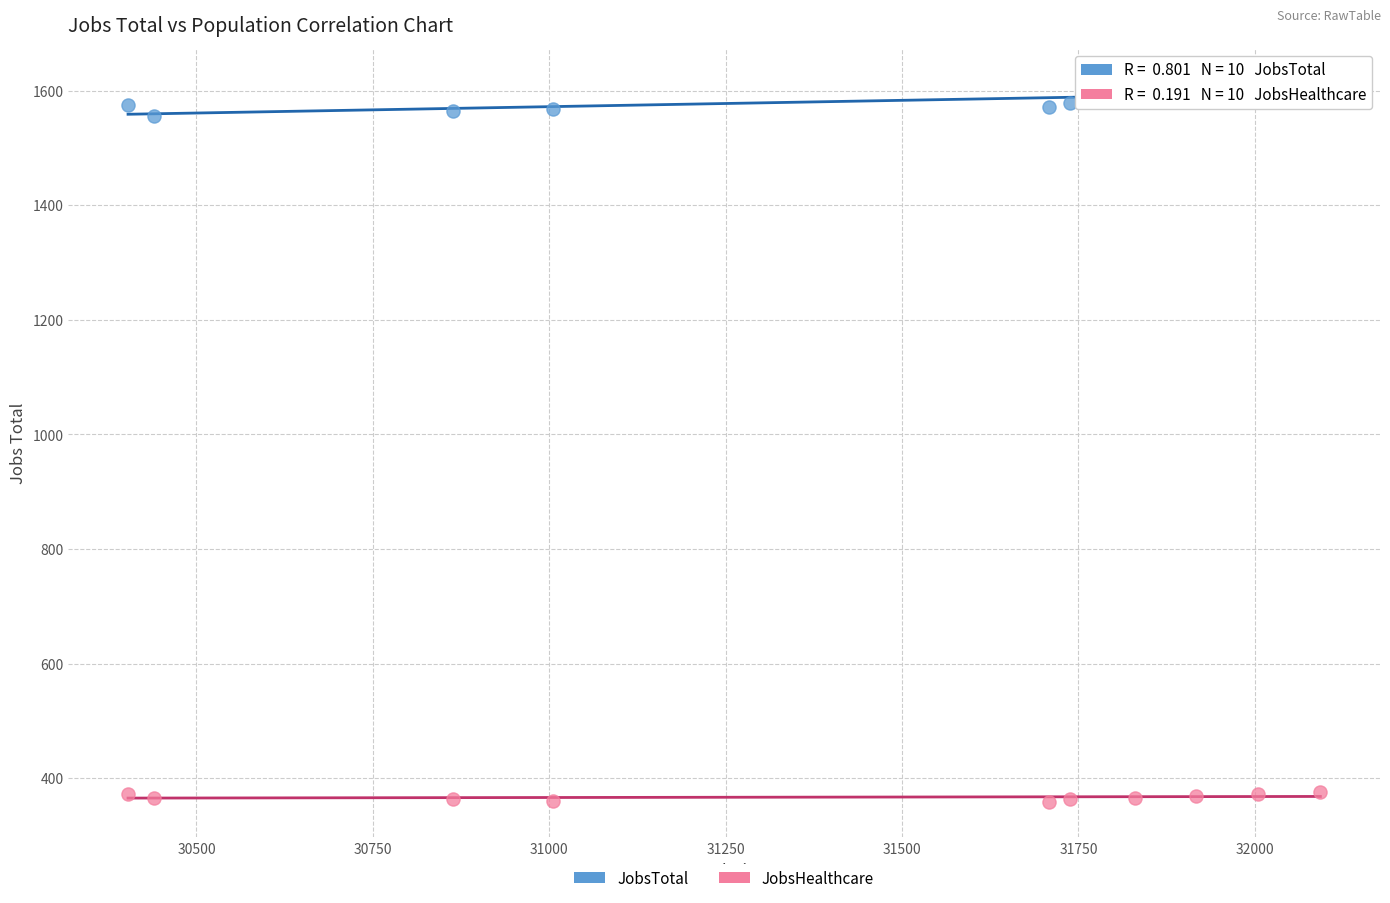

Which series has the widest spread of Y values?

JobsTotal